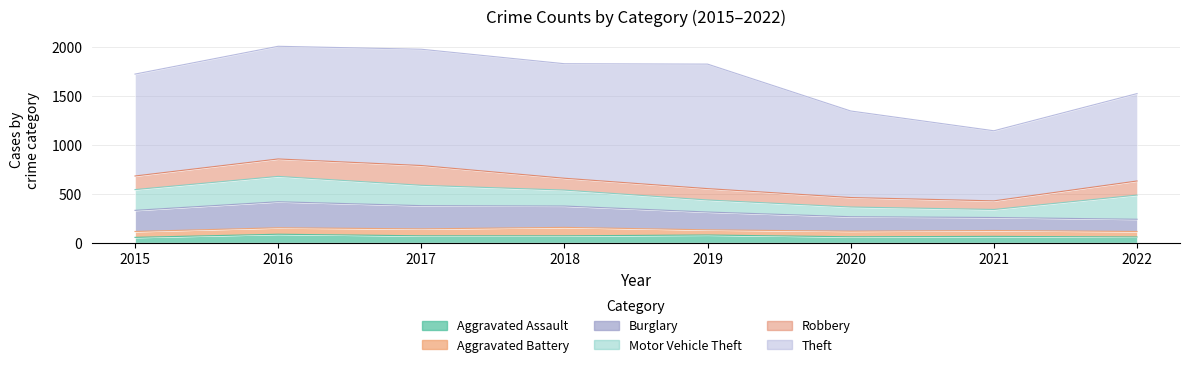

True or false: Theft has more than 1 points higher than both neighbors.

True